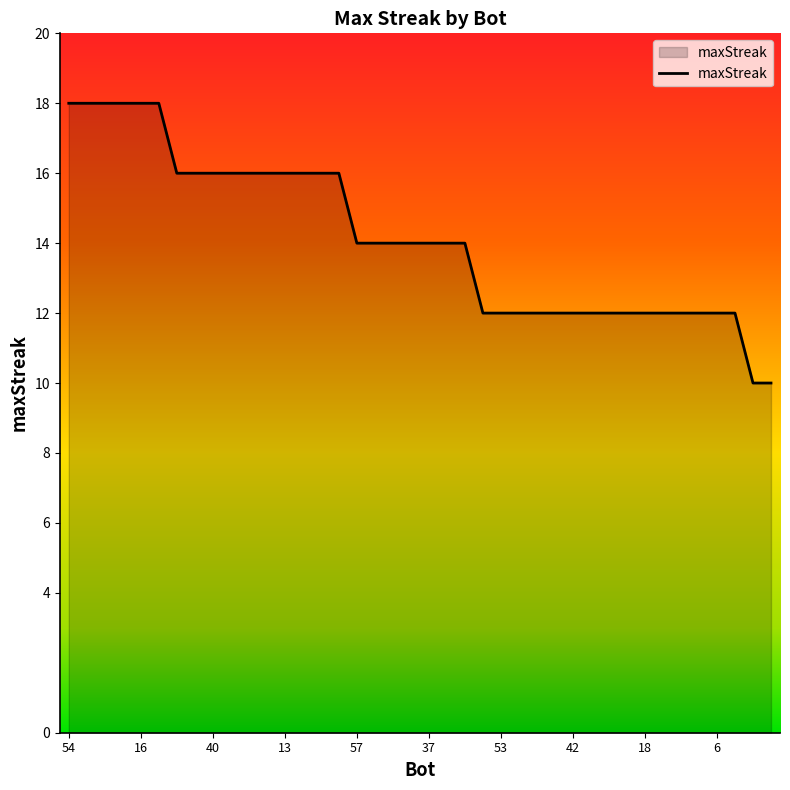

What is the minimum value shown in the chart?

10